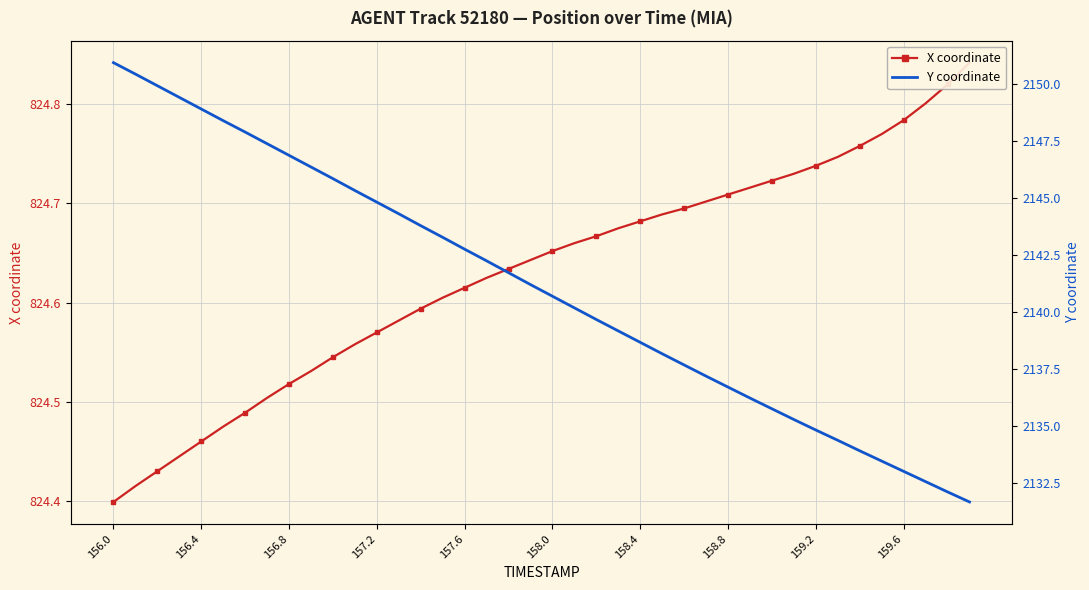

At which category does the chart reach its minimum across all series?

156.0